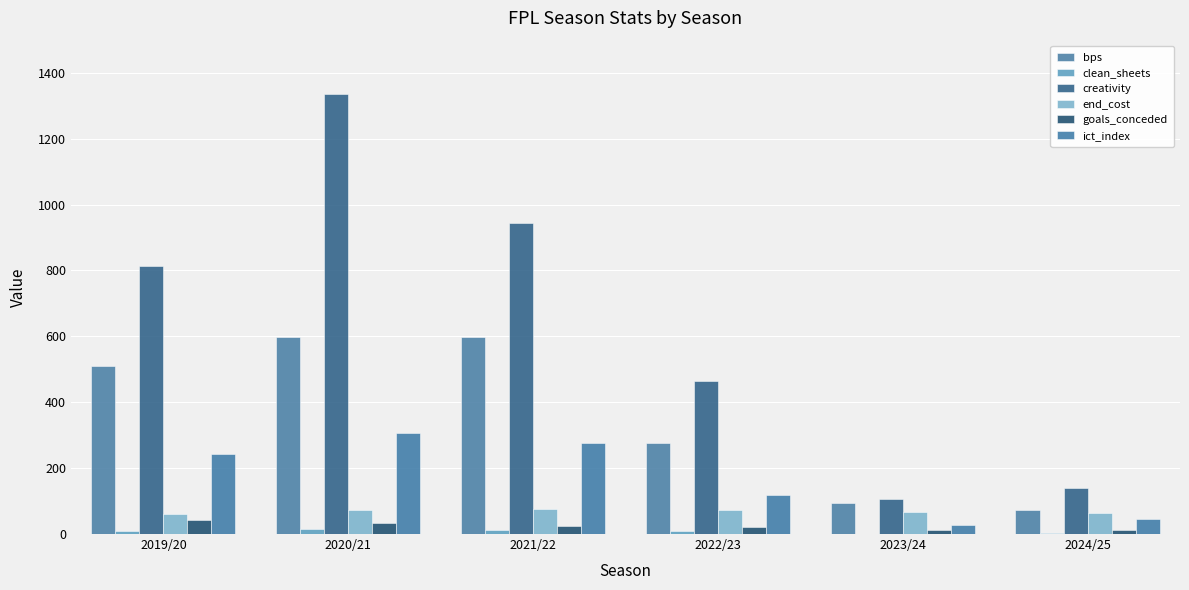

At how many categories does at least one series exceed 1311?

1